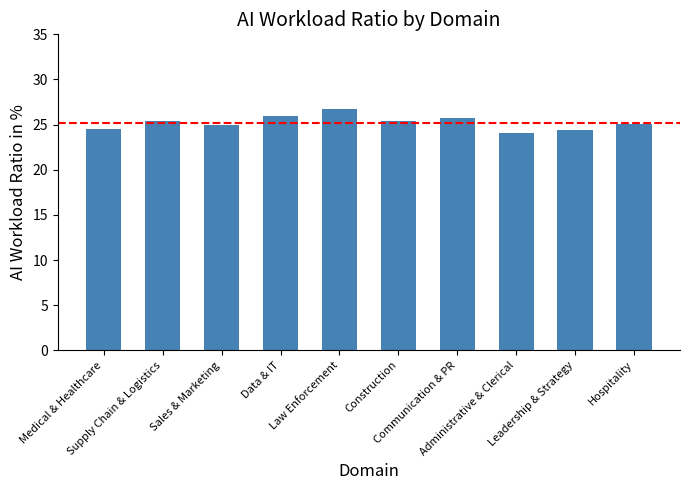

What is the difference between the values at Hospitality and Data & IT?

0.8